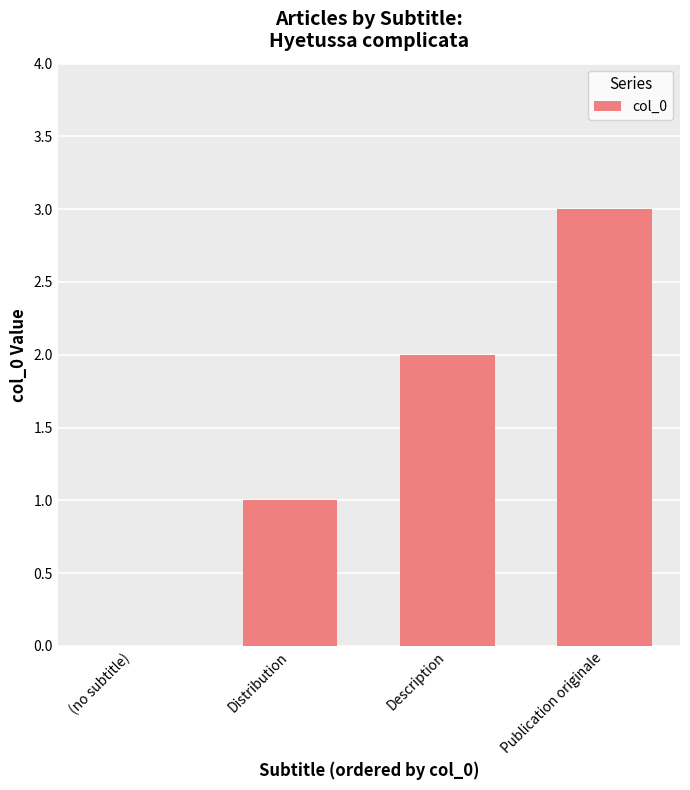

What value does the data have at Publication originale?

3